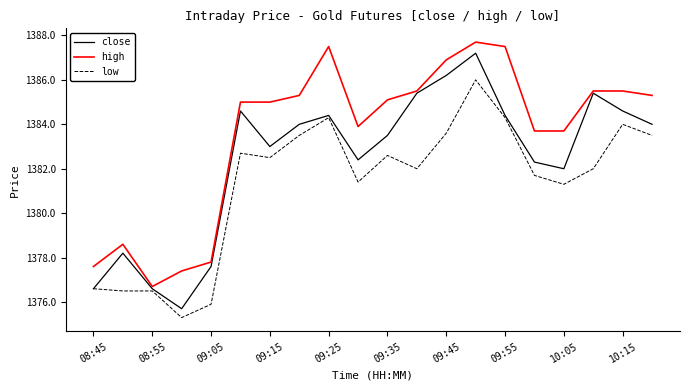

Which series has the widest spread of values?

close